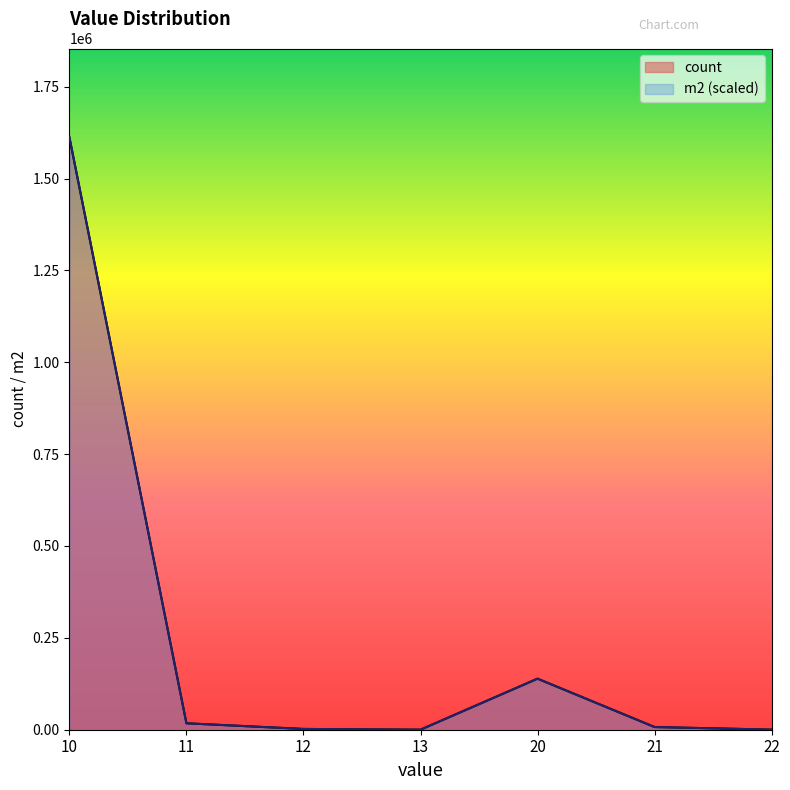

True or false: m2 and count cross at least once.

False